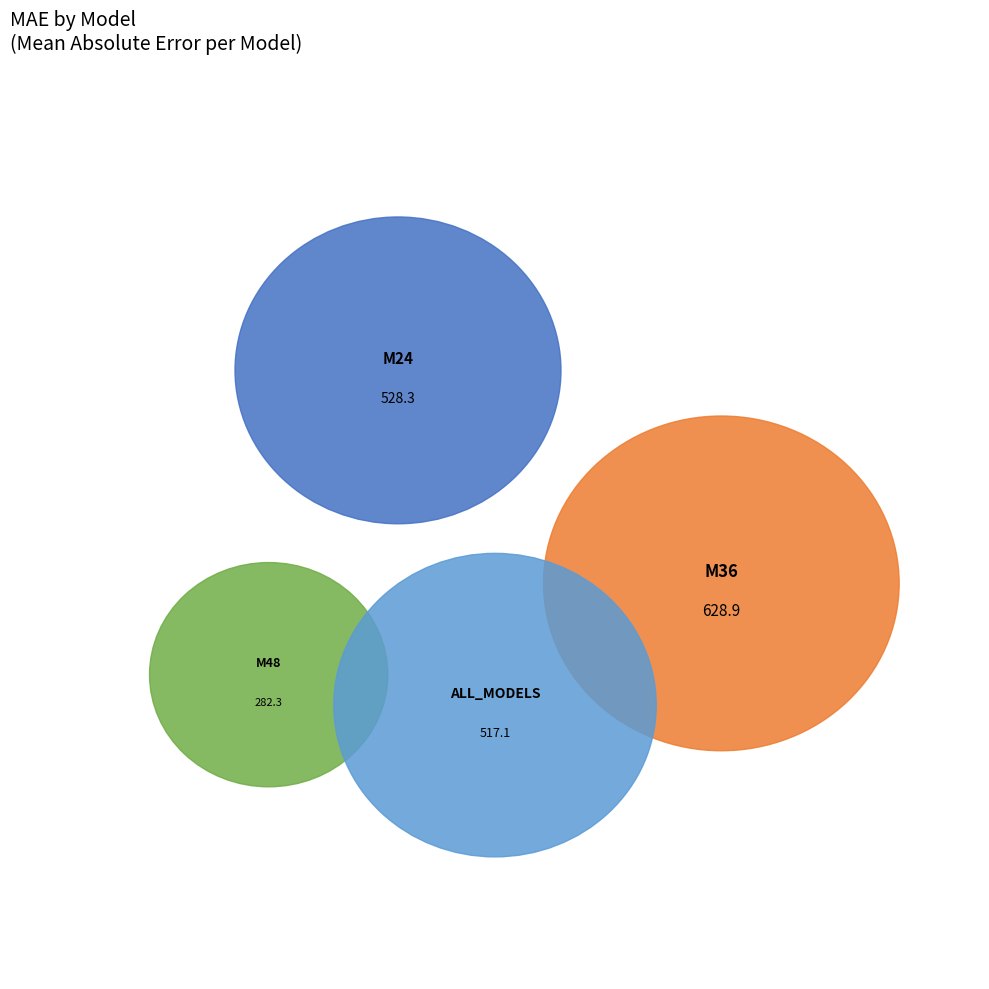

To the nearest percent, what is the average slice percentage?

25%